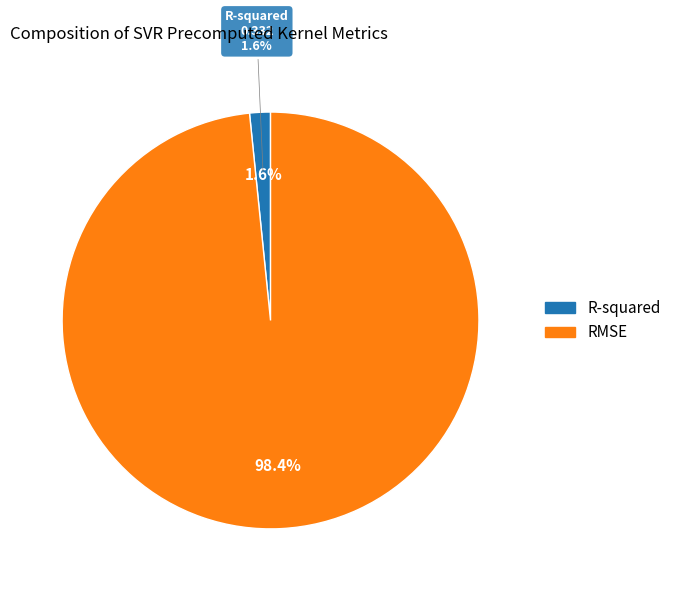

What percentage do RMSE and R-squared together represent?

100.0%